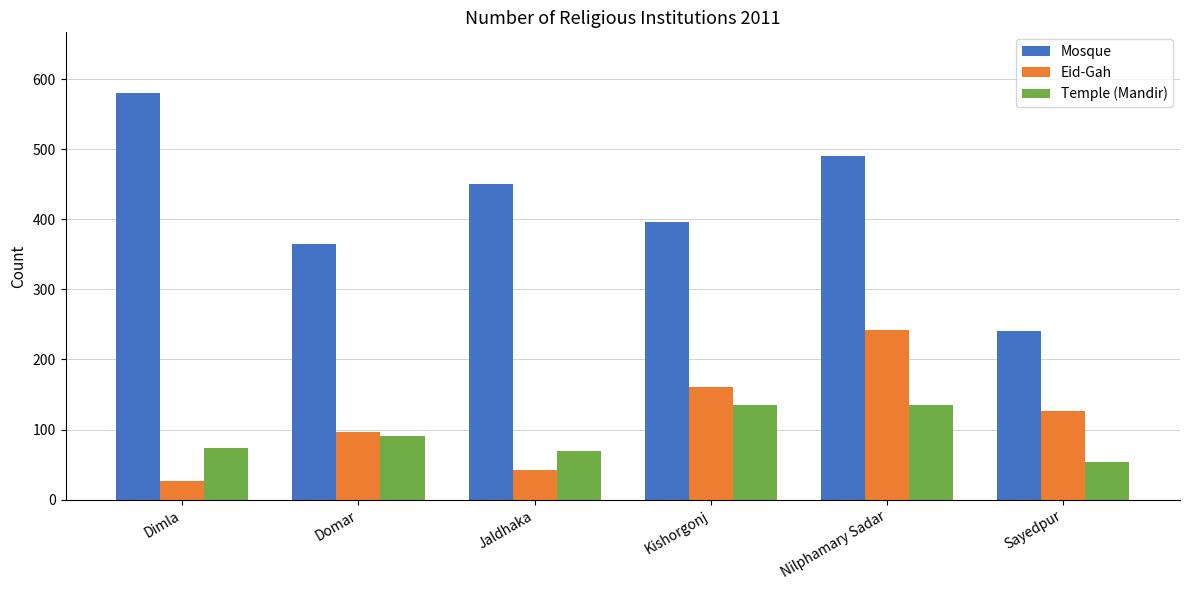

What is the label of the 2nd bar from the right?

Nilphamary Sadar